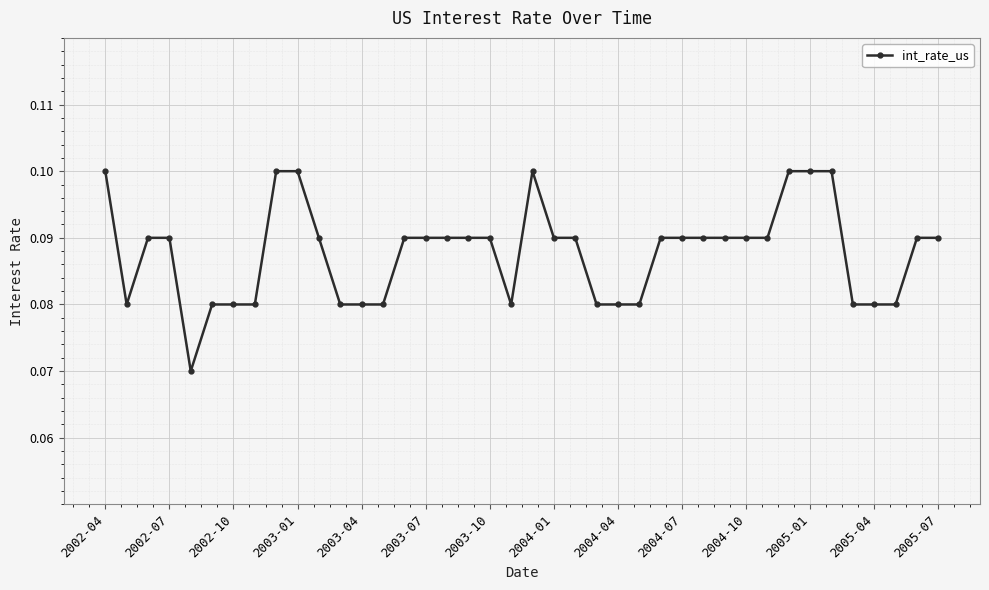

How many values are between 0 and 1?

40